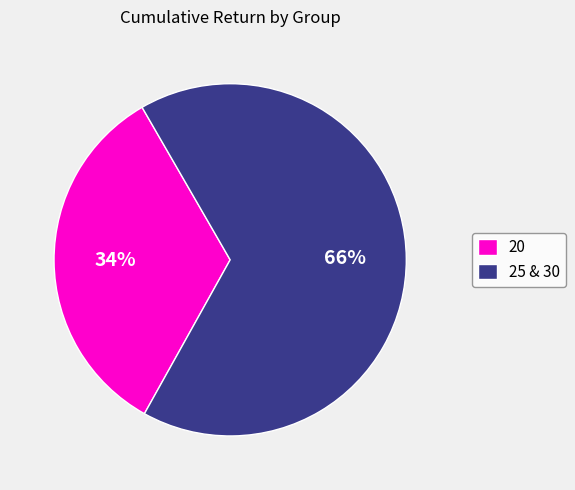

To the nearest percent, what portion does 25 & 30 represent?

66%